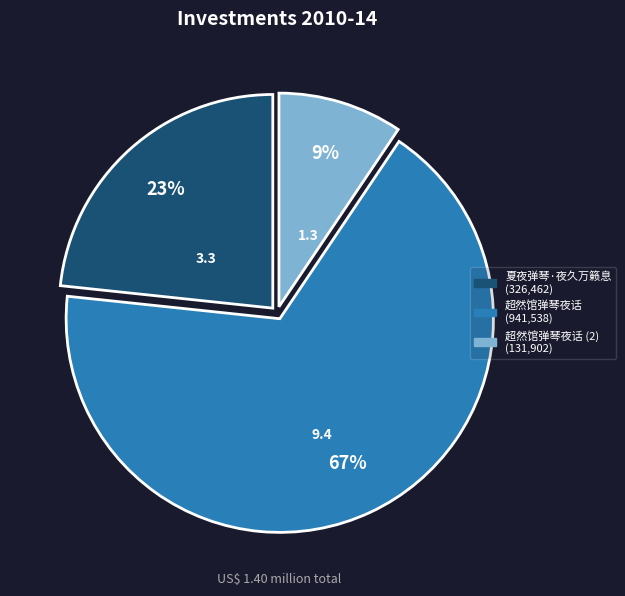

Does any single category account for the majority?

Yes